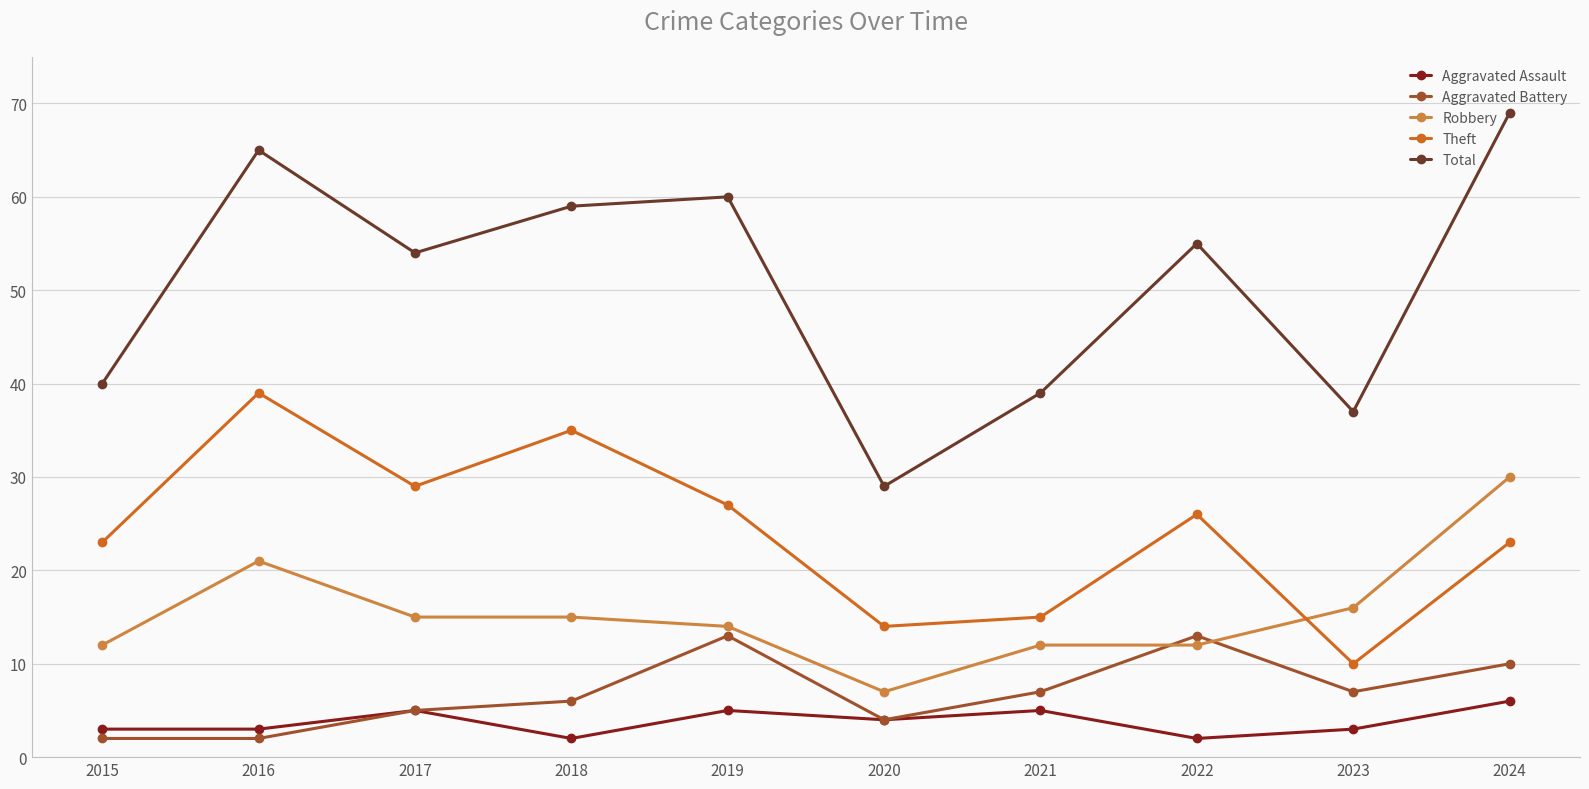

The value of Robbery at 2021 is 19. True or false?

False